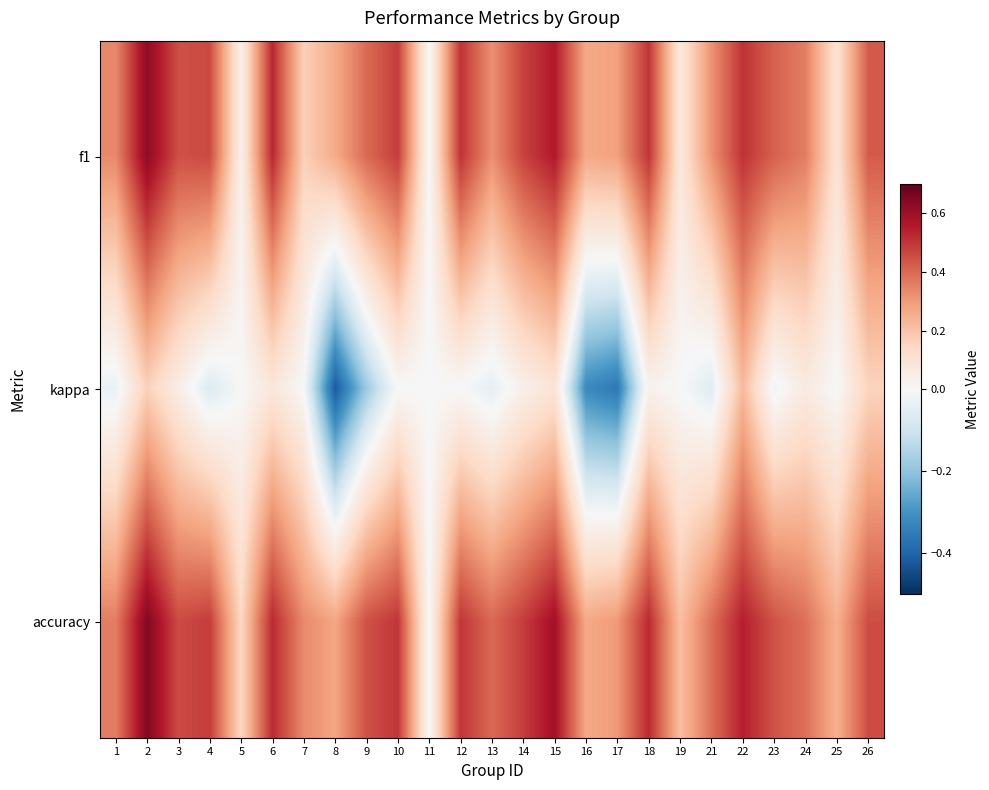

Which series has the largest total across all categories?

accuracy